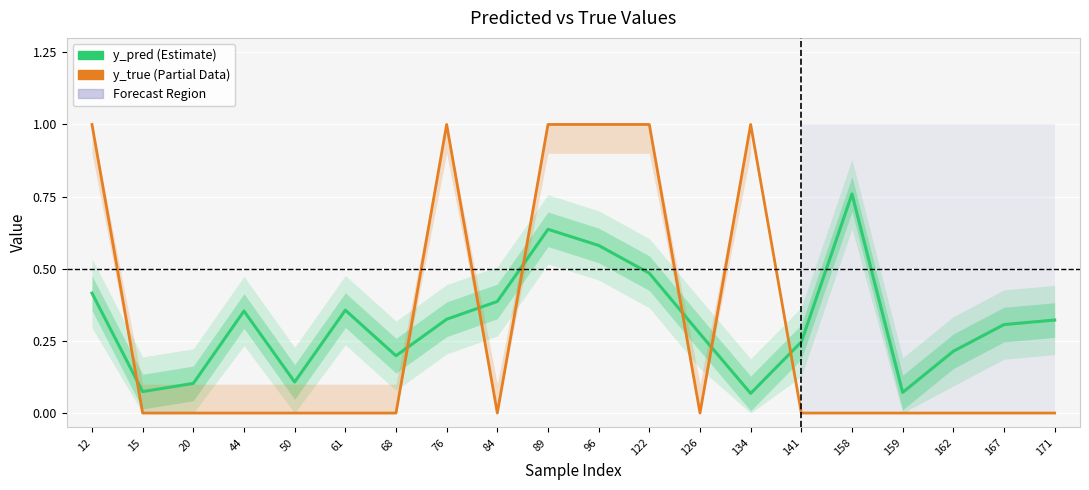

Does the chart display data point markers on the line(s)?

No